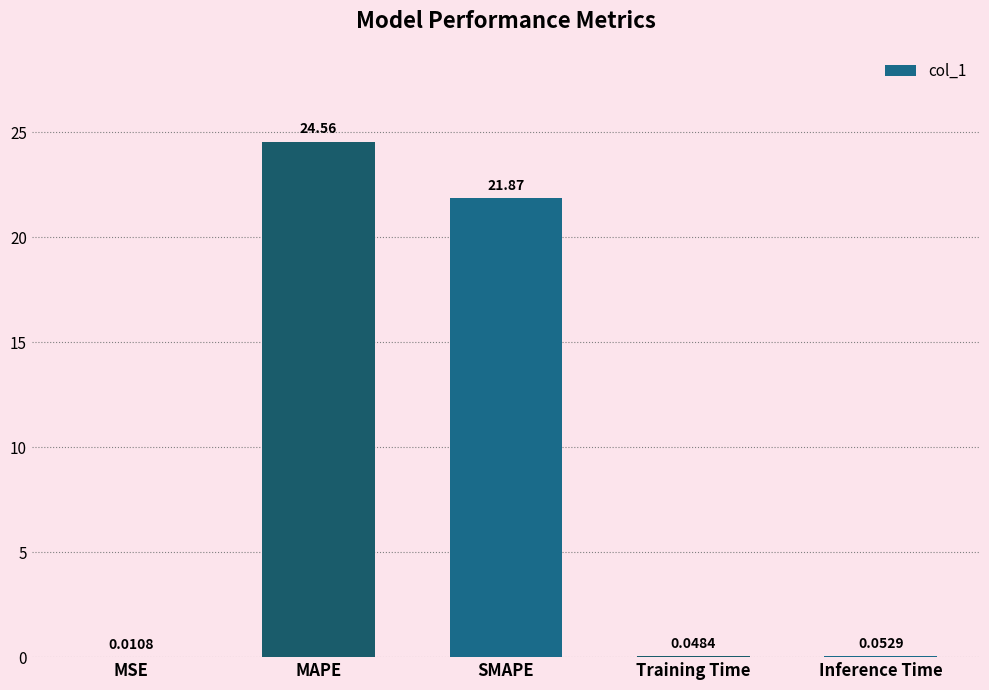

Which has a higher value, MSE or Inference Time?

Inference Time